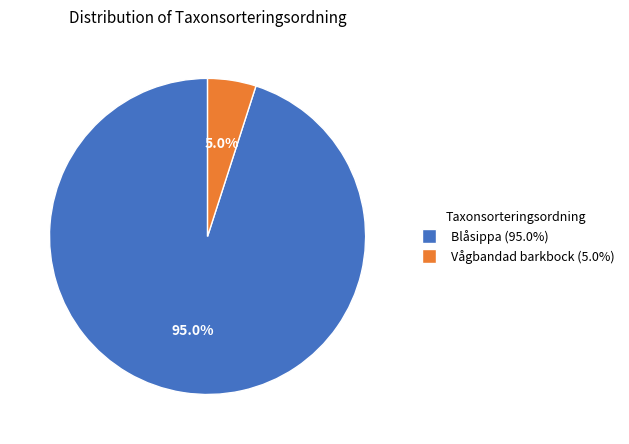

Is there a majority slice in this chart?

Yes